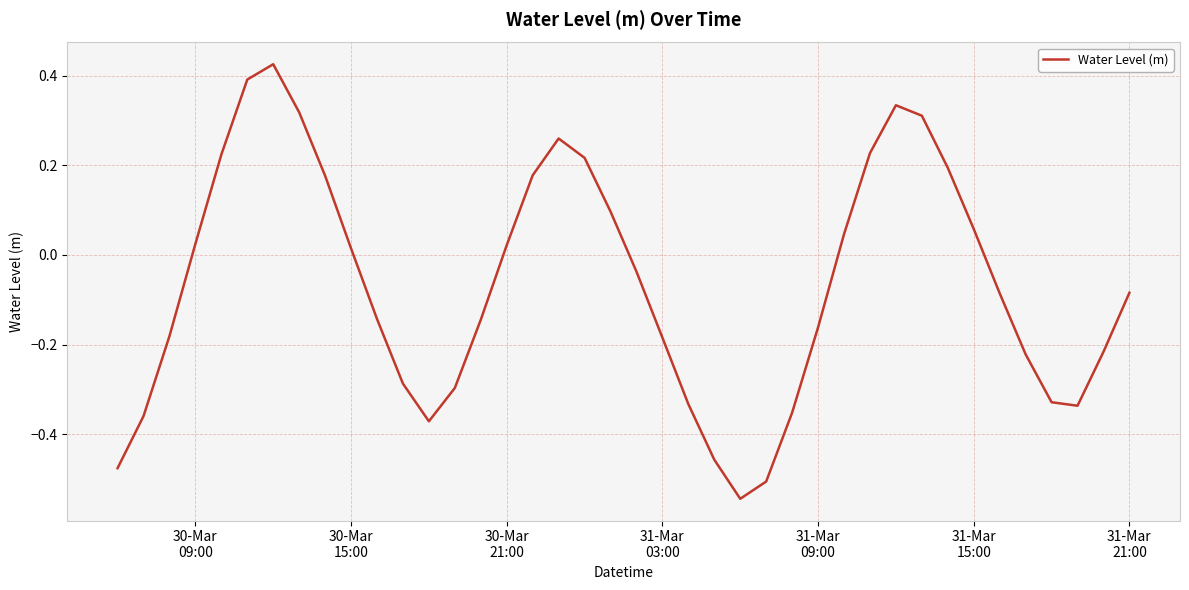

What is the smallest value displayed?

-0.5